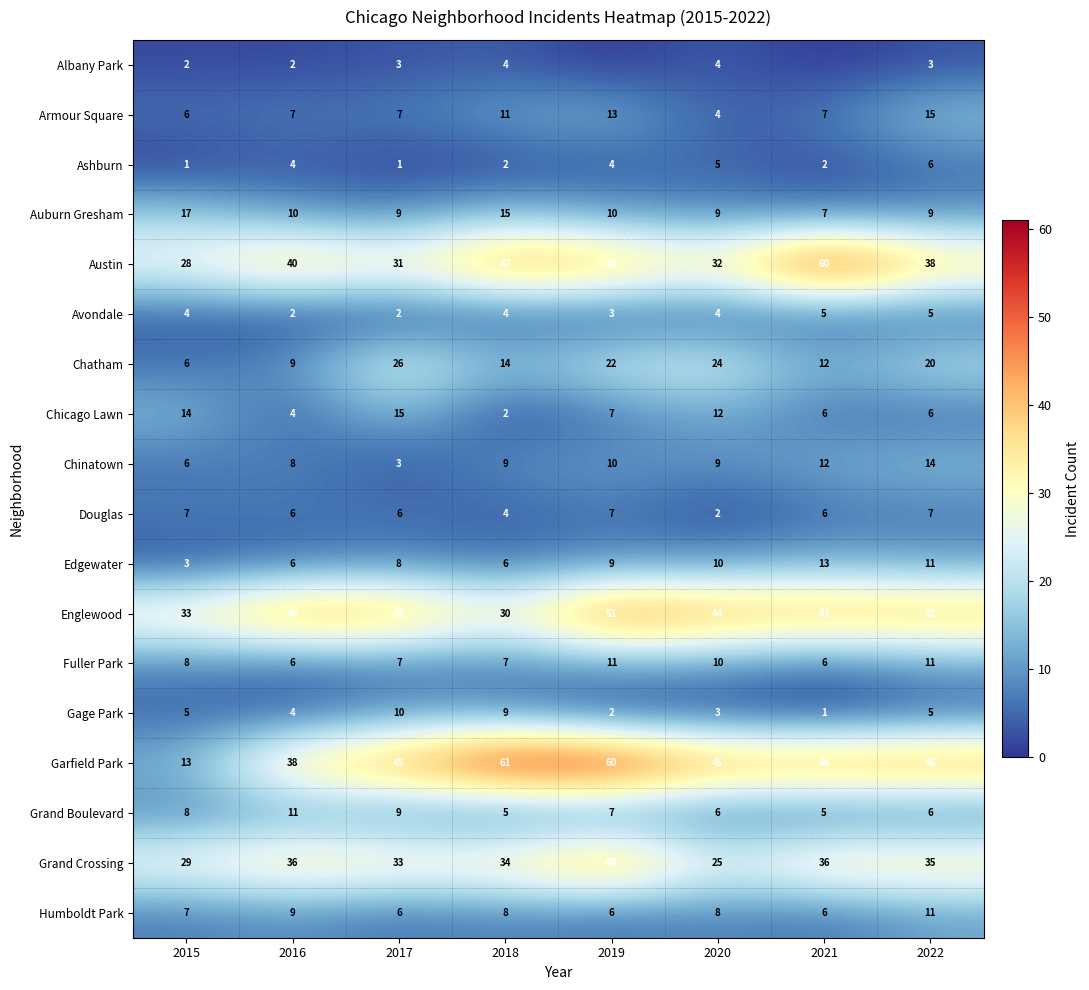

What is the lowest value of the Gage Park series?

1